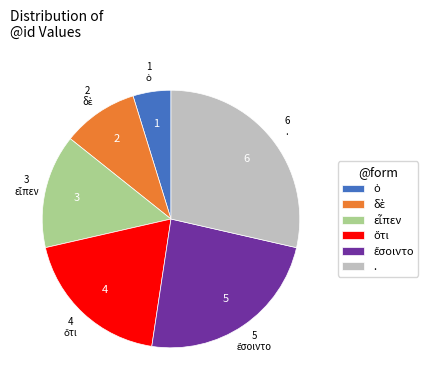

What is the largest slice in the pie chart?

.